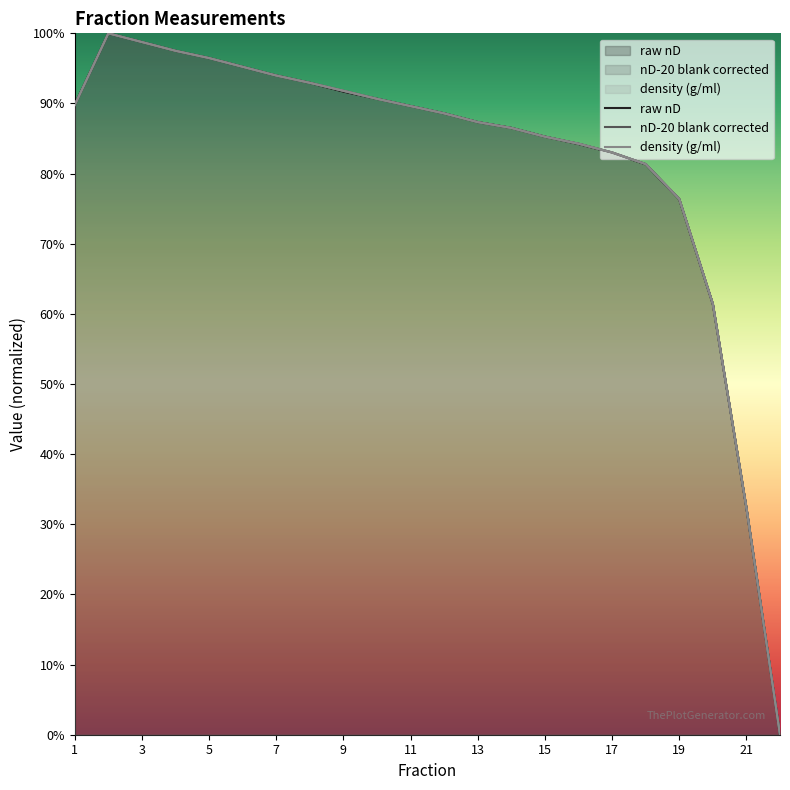

Reading left to right, list all the values displayed in this chart.

raw nD: 0.9	1.0	1.0	1.0	1.0	1.0	0.9	0.9	0.9	0.9	0.9	0.9	0.9	0.9	0.9	0.8	0.8	0.8	0.8	0.6	0.3	0.0
nD-20 blank corrected: 0.9	1.0	1.0	1.0	1.0	1.0	0.9	0.9	0.9	0.9	0.9	0.9	0.9	0.9	0.9	0.8	0.8	0.8	0.8	0.6	0.3	0.0
density (g/ml): 0.9	1.0	1.0	1.0	1.0	1.0	0.9	0.9	0.9	0.9	0.9	0.9	0.9	0.9	0.9	0.8	0.8	0.8	0.8	0.6	0.3	0.0